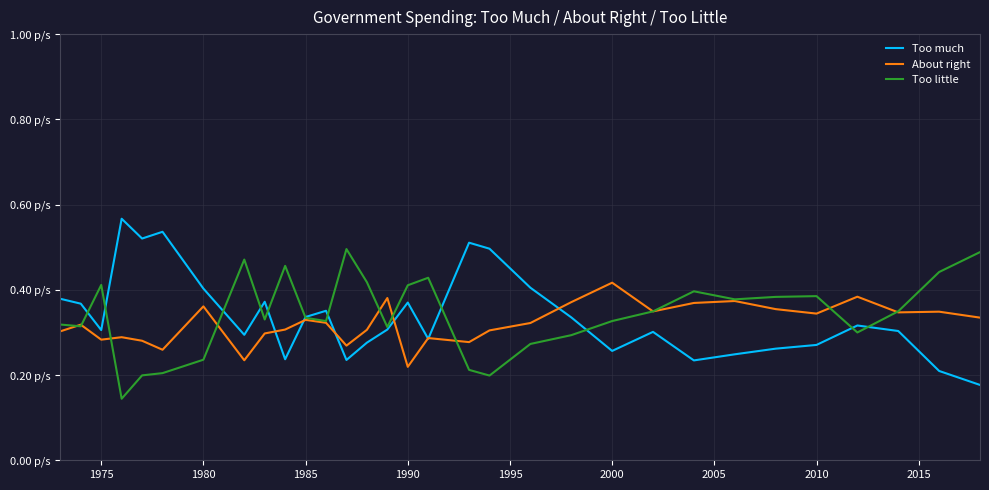

Is this an area chart (filled region under the line)?

No